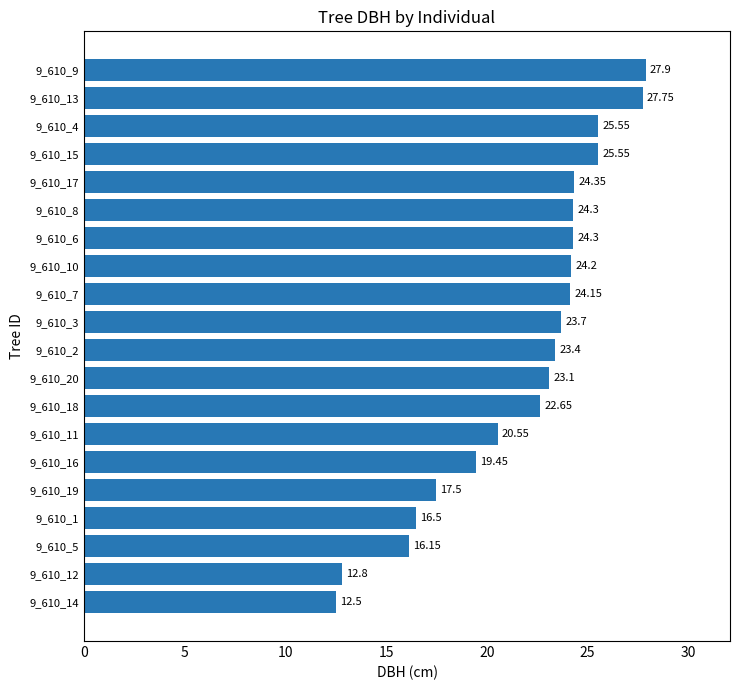

What is the average value?

21.8